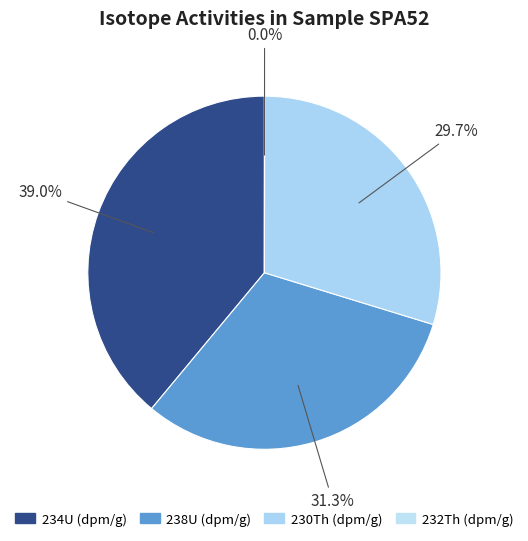

Does 238U (dpm/g) account for over 50% of the chart?

No